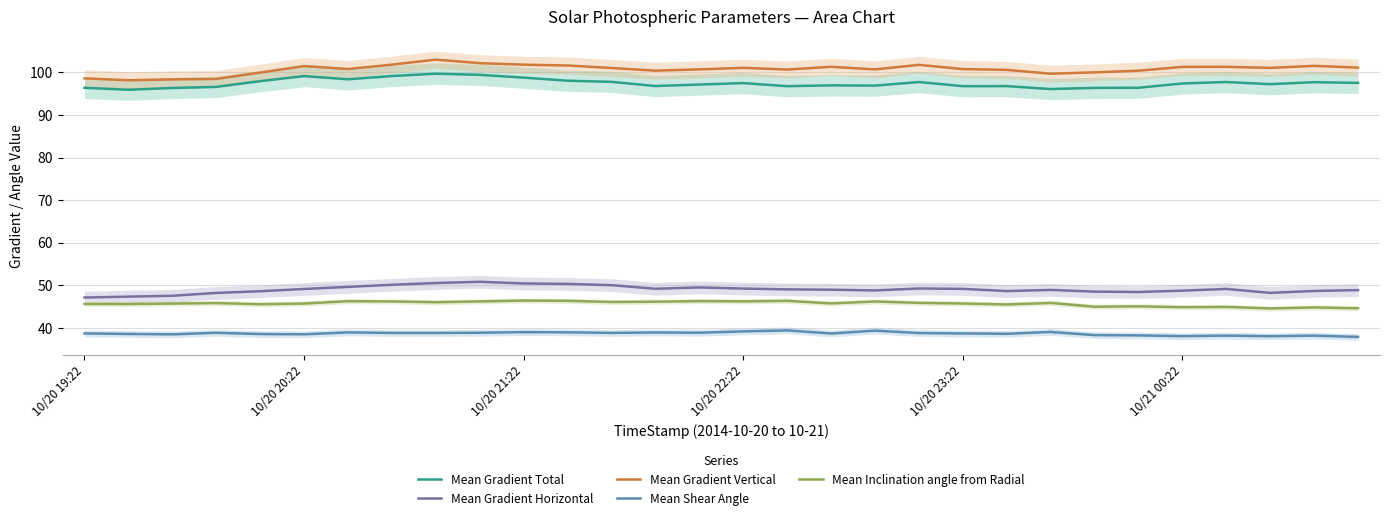

How many lines are shown in the chart?

5